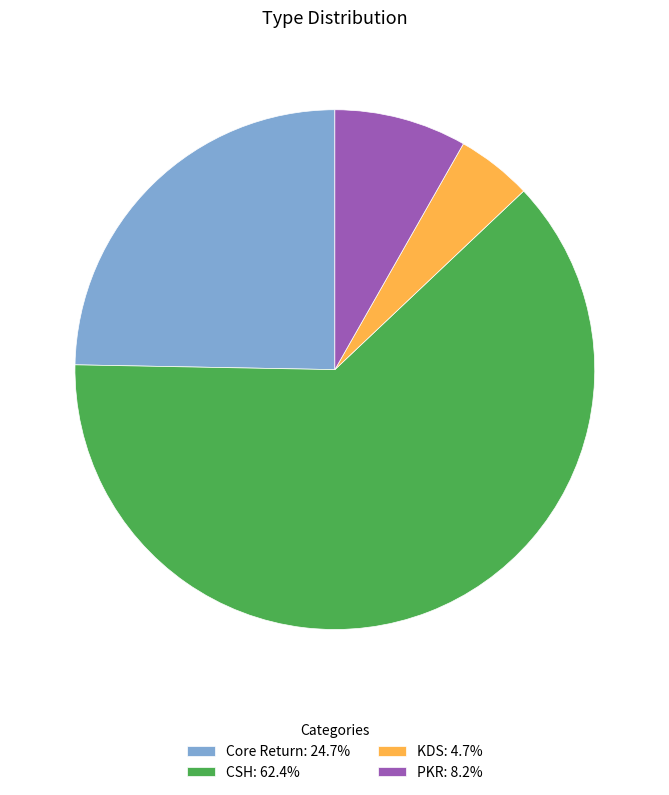

Count the number of slices in the pie.

4